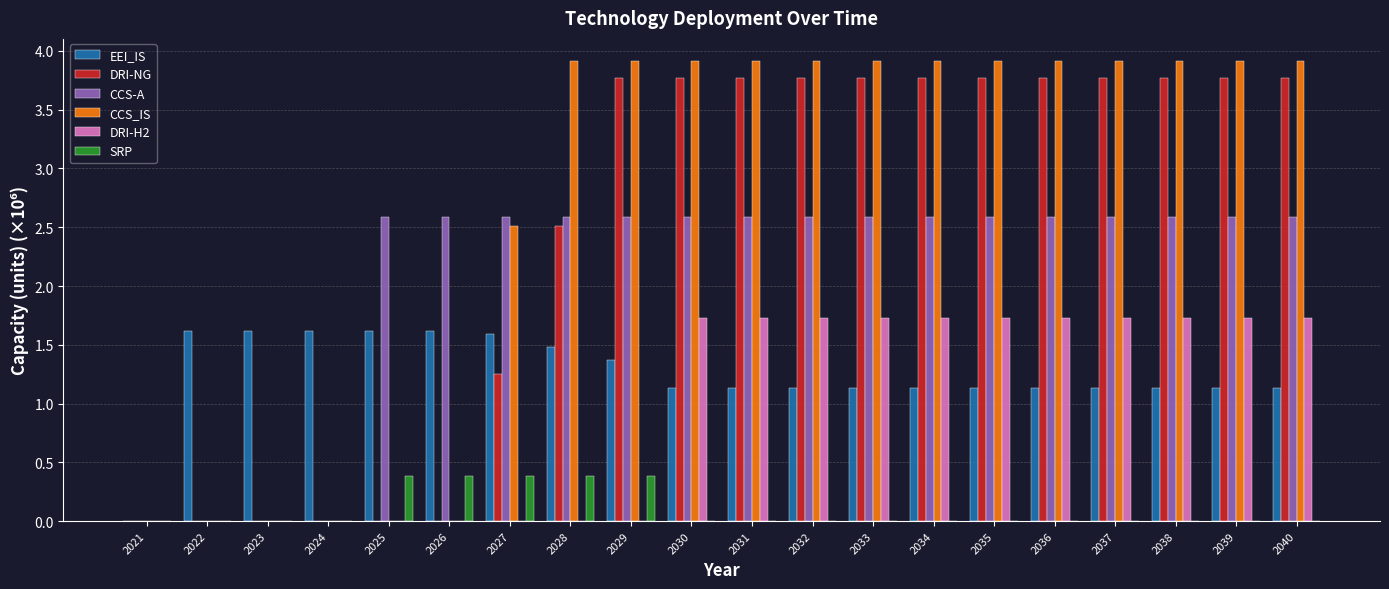

At which label does CCS-A first exceed 2?

2025